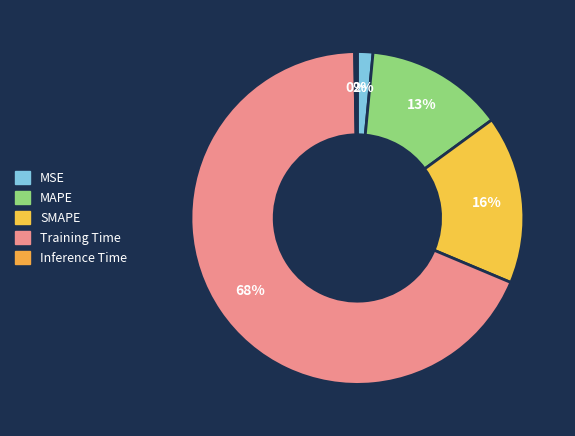

What is the majority slice?

Training Time